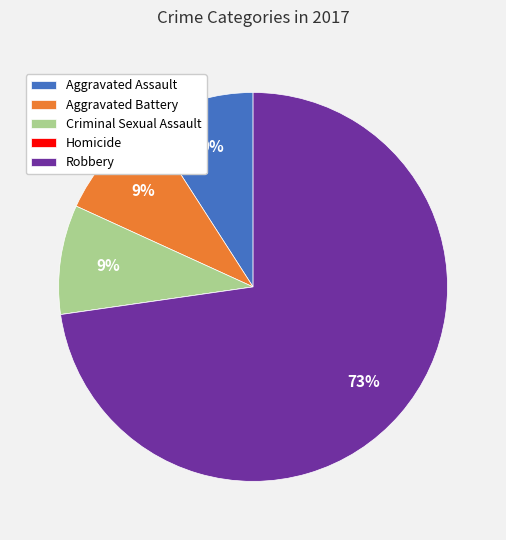

To the nearest percent, what percentage of the pie is Criminal Sexual Assault?

9%